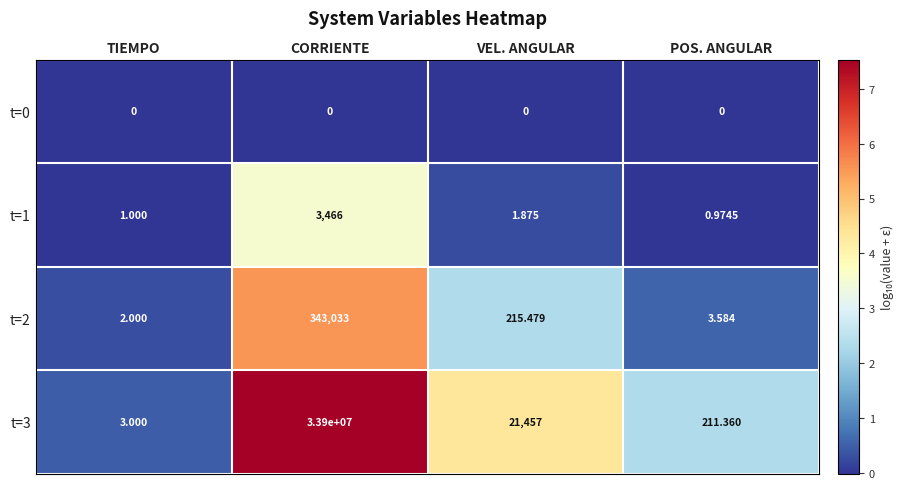

Rank the categories by t=2 value from lowest to highest.

TIEMPO, POS. ANGULAR, VEL. ANGULAR, CORRIENTE